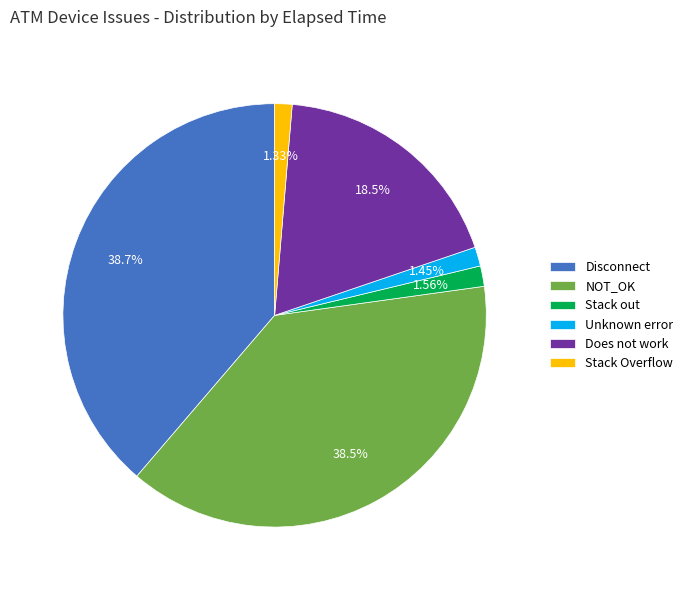

Approximately how many times larger is the value at Does not work compared to Stack Overflow?

13.9